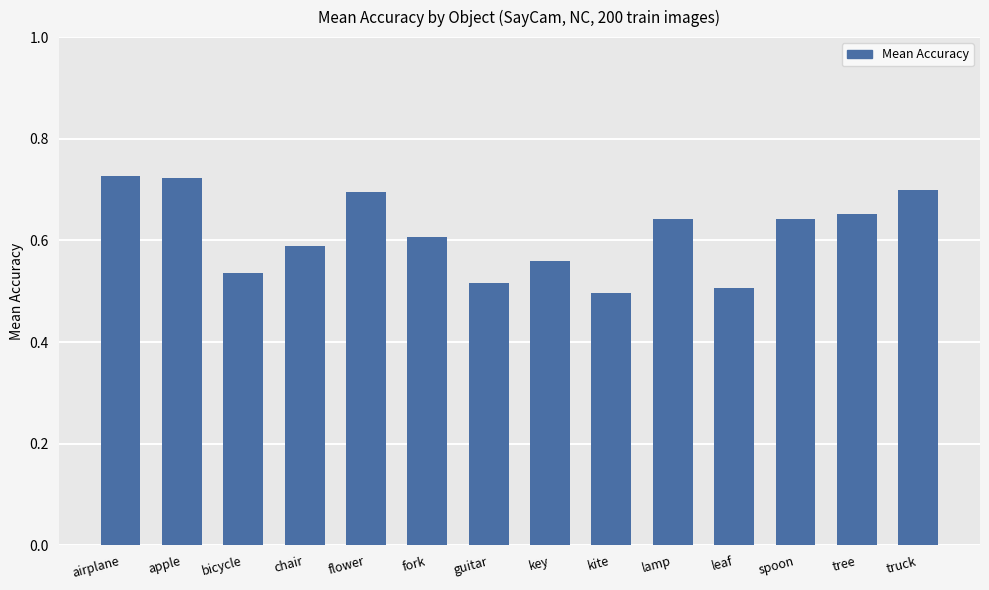

What is the difference between the second highest and second lowest values?

0.2